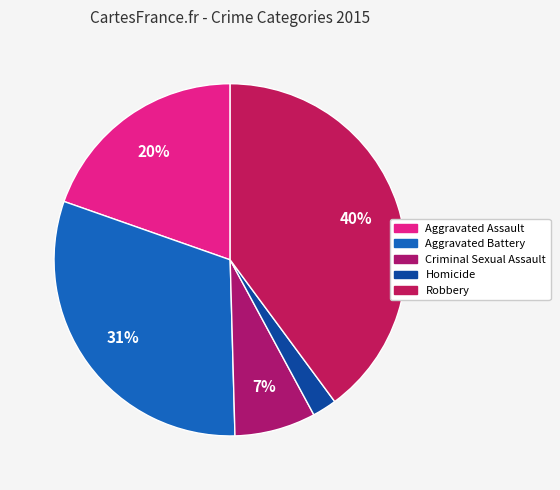

Does Criminal Sexual Assault account for over 50% of the chart?

No